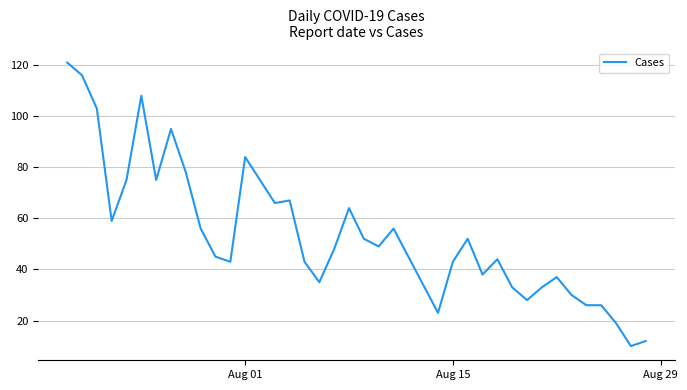

How many lines are shown in the chart?

1